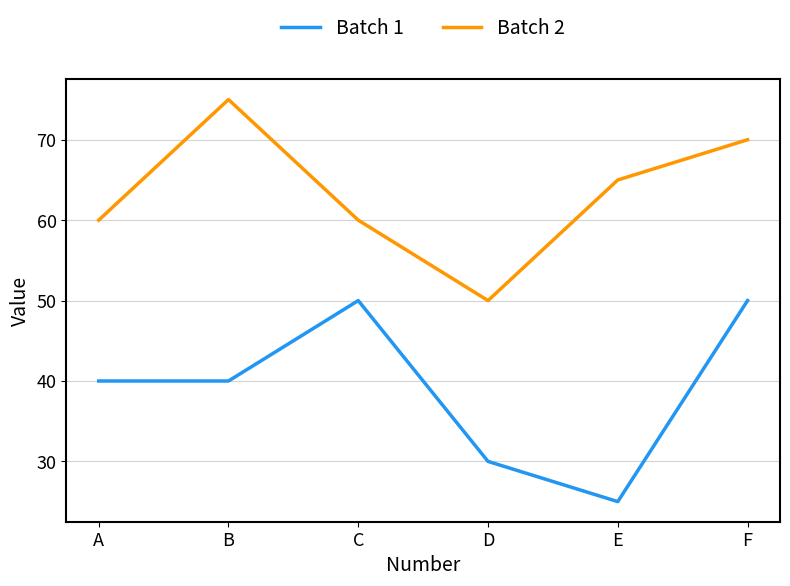

What is the approximate value of Batch 1 at C, to the nearest 10?

50